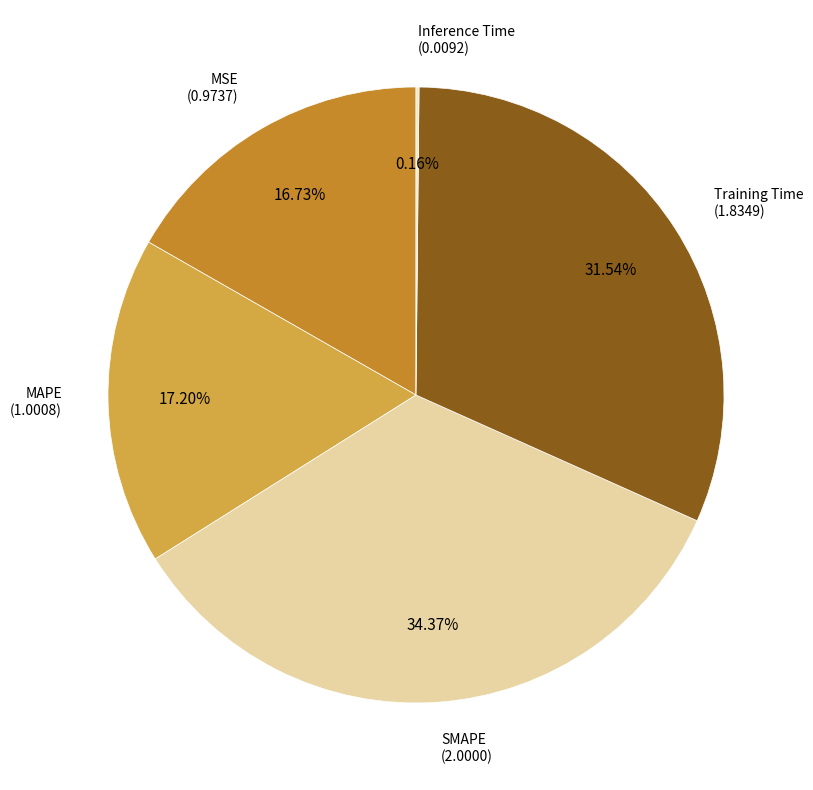

Is there a majority slice in this chart?

No